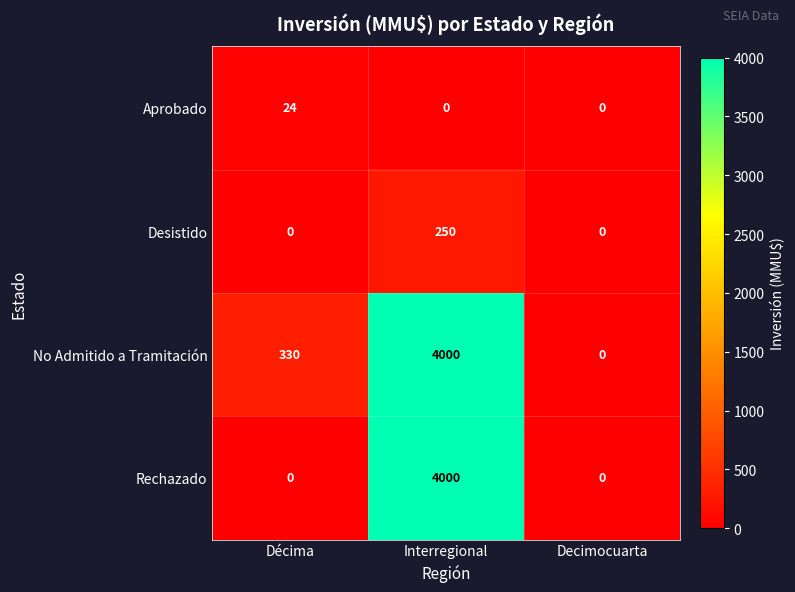

Which series changed the most between Décima and Decimocuarta?

No Admitido a Tramitación